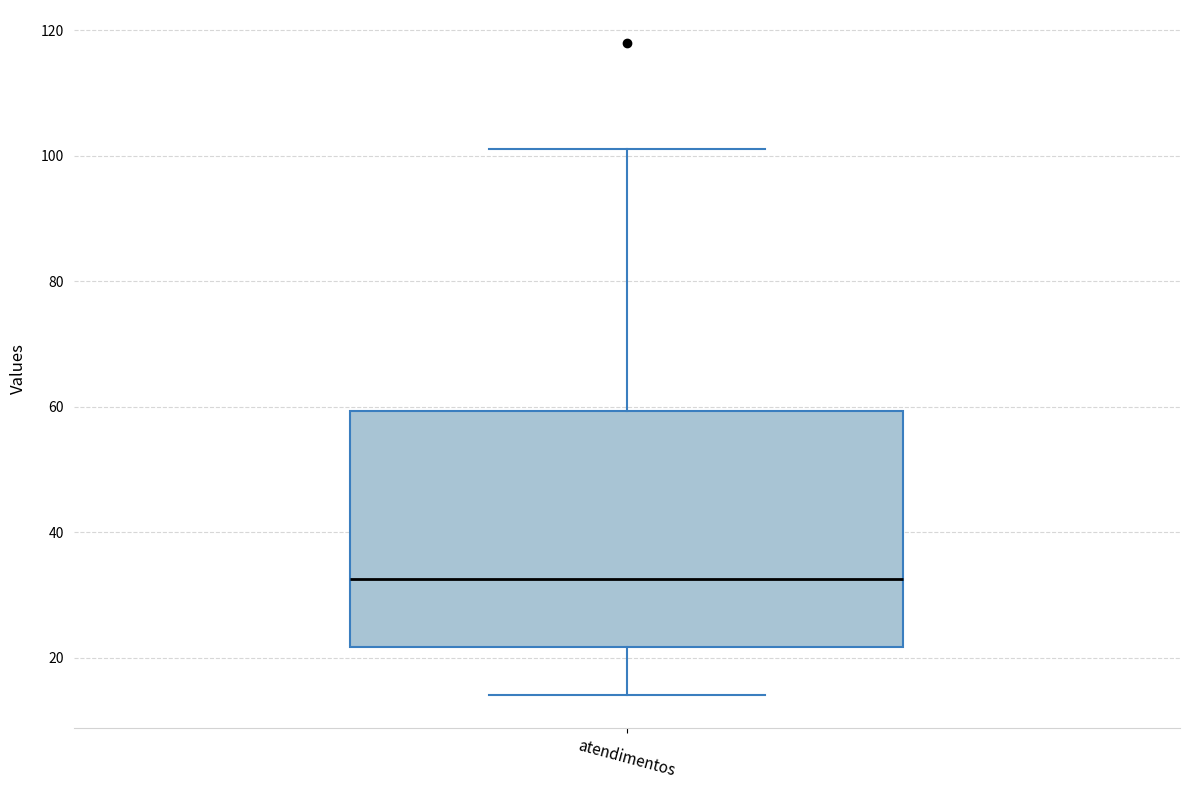

Read this box plot against the y-axis: the position of the median line, the range covered by the box, and the ends of both whiskers. The values are not printed on the chart, so give them approximately, as read against the axis.

median 32, box 22 to 60, whiskers 14 to 102